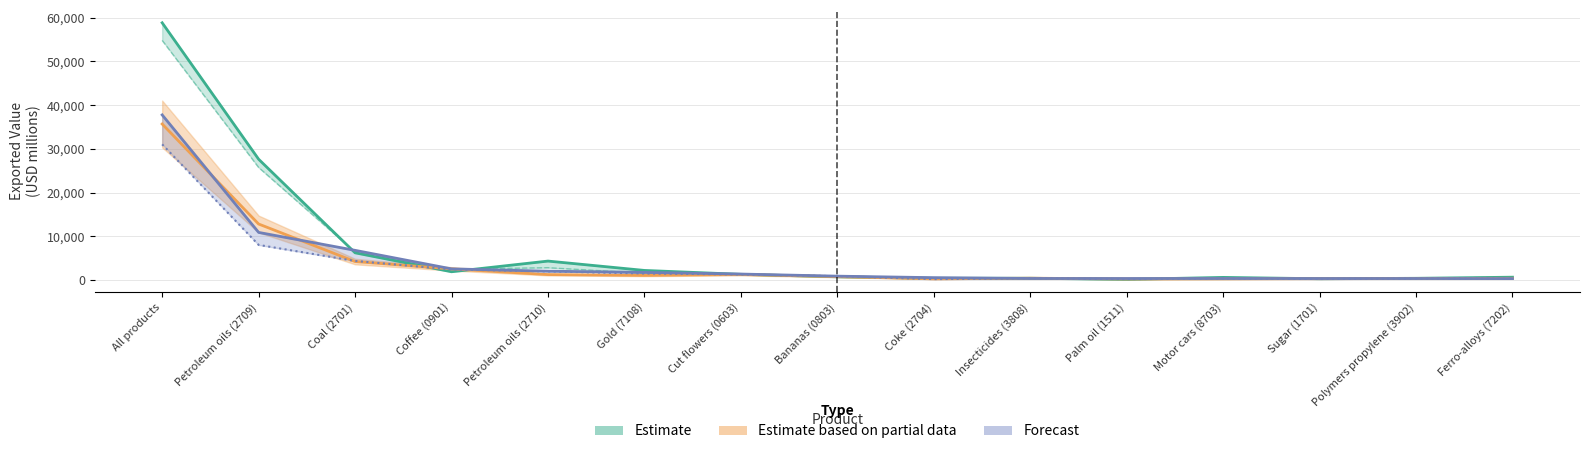

True or false: Forecast (2016–2017) has a value of 6816.8 at Coal (2701).

True